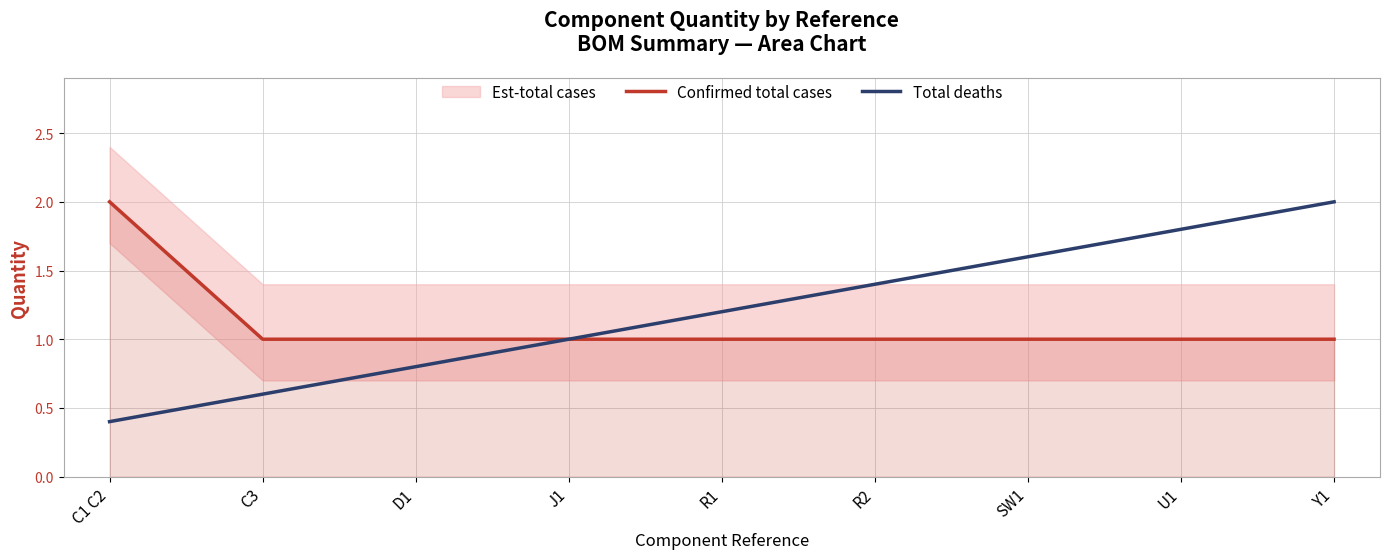

Which category has the lowest value in the Confirmed total cases series?

C3